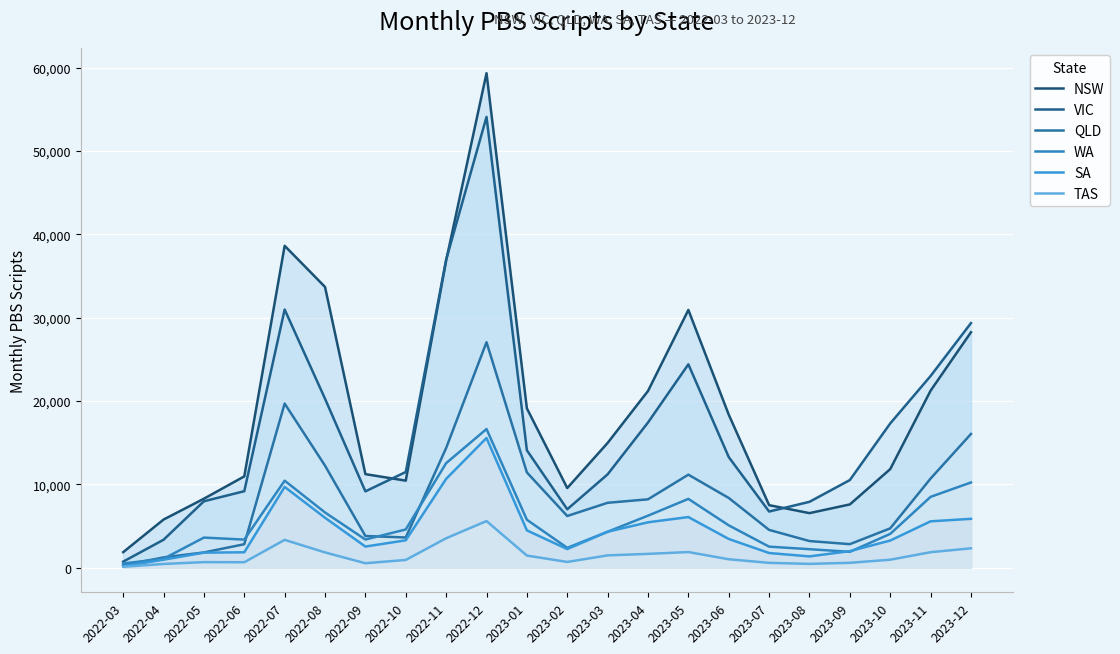

True or false: SA and NSW intersect in this chart.

False